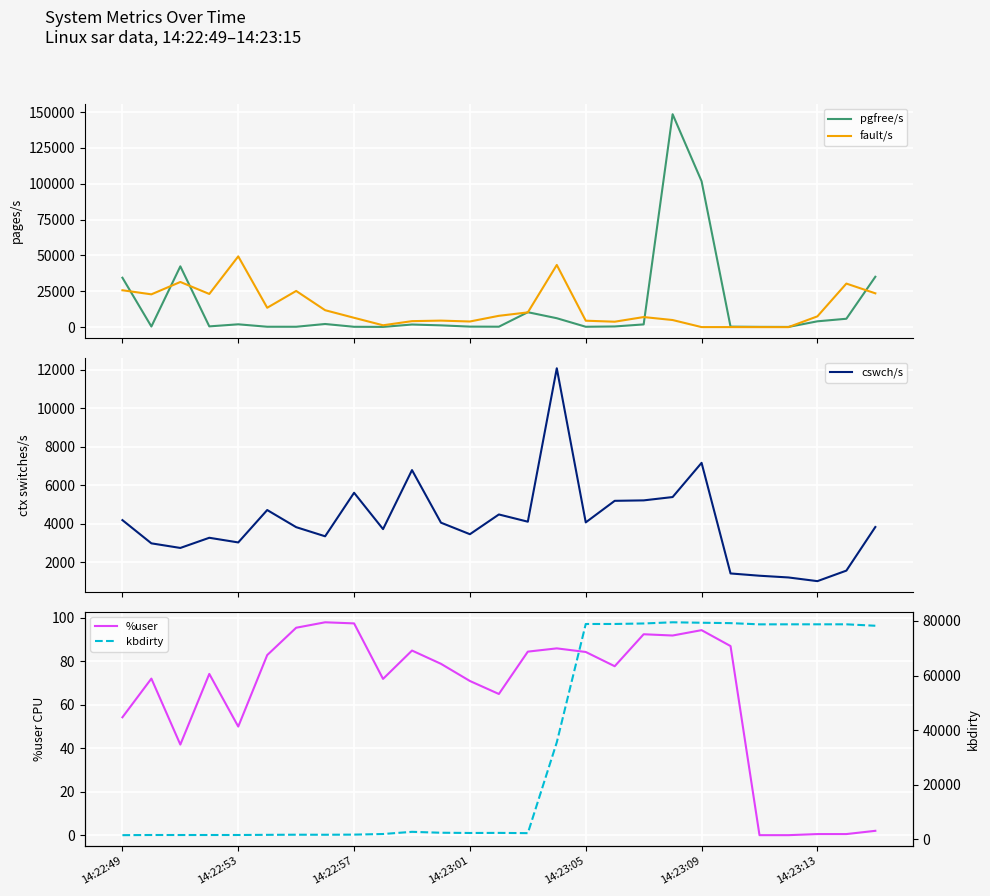

What is the maximum value for pgfree/s?

148462